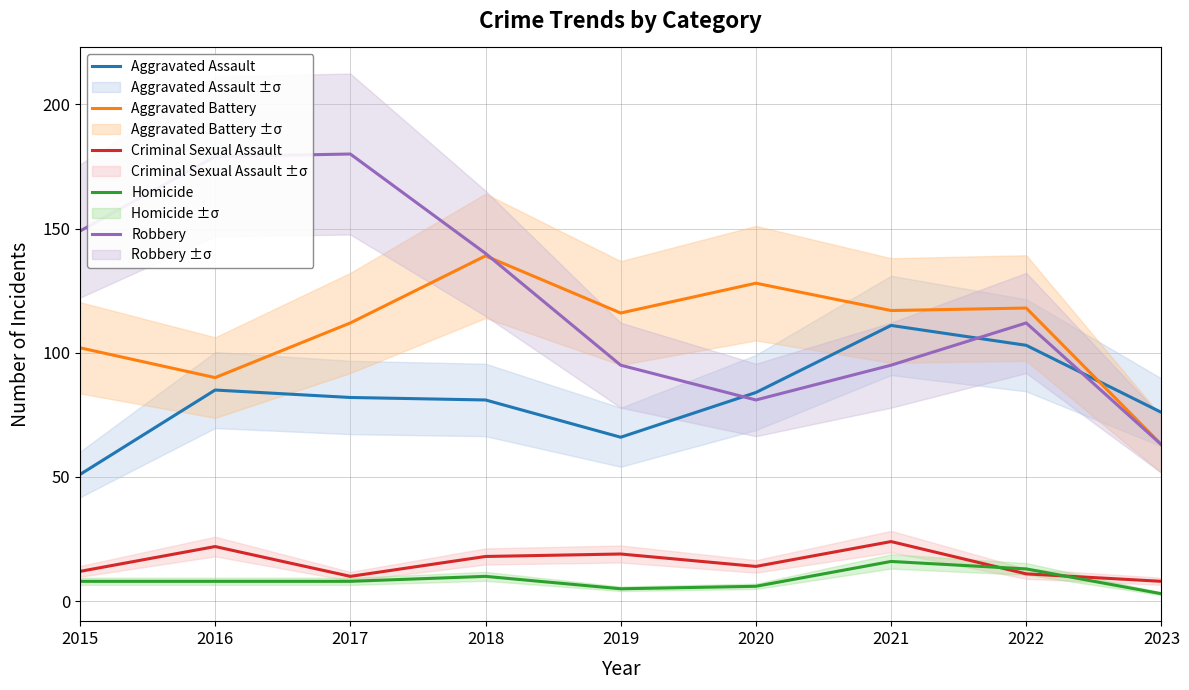

At how many categories does at least one series exceed 62?

9